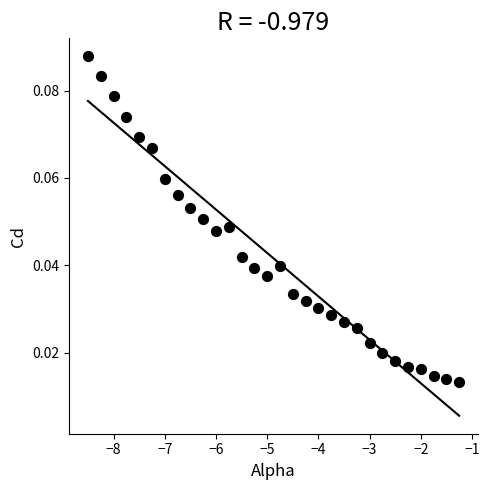

What is the range of X values (max minus min)?

7.2